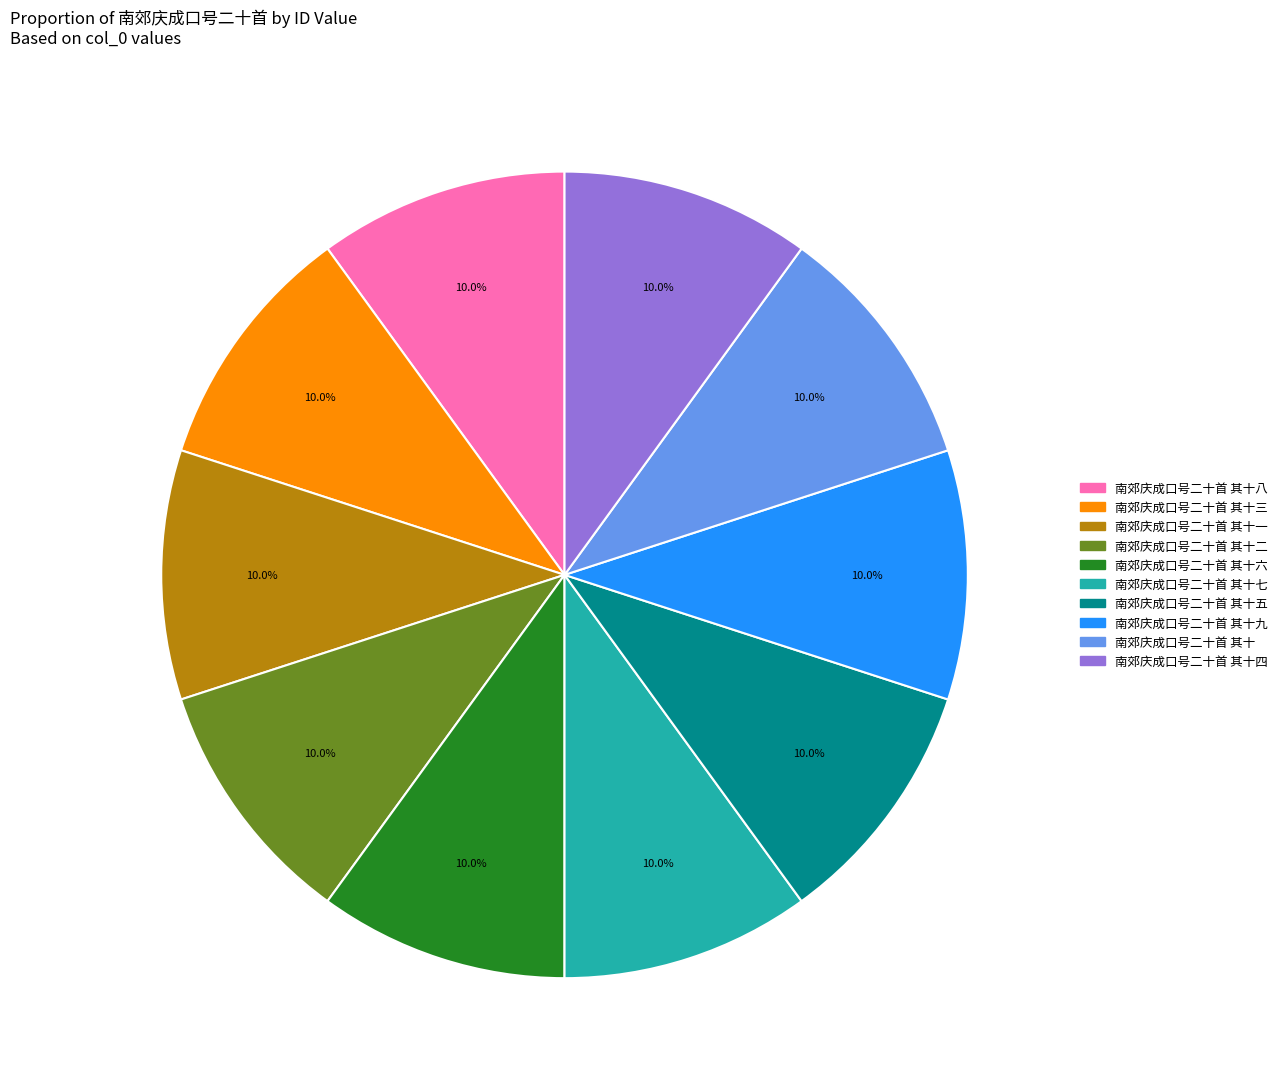

How many segments does this pie chart have?

10